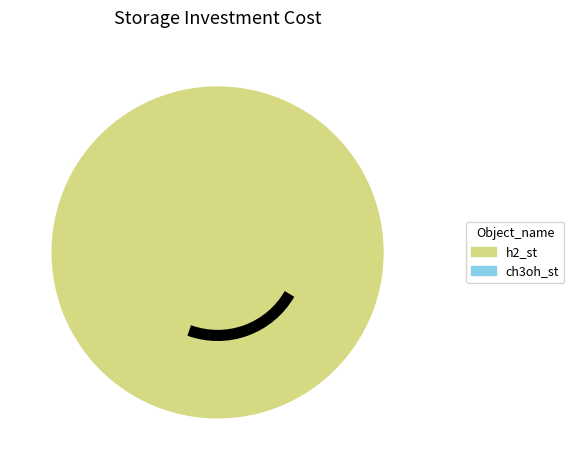

The h2_st slice represents 100% of the pie. True or false?

True